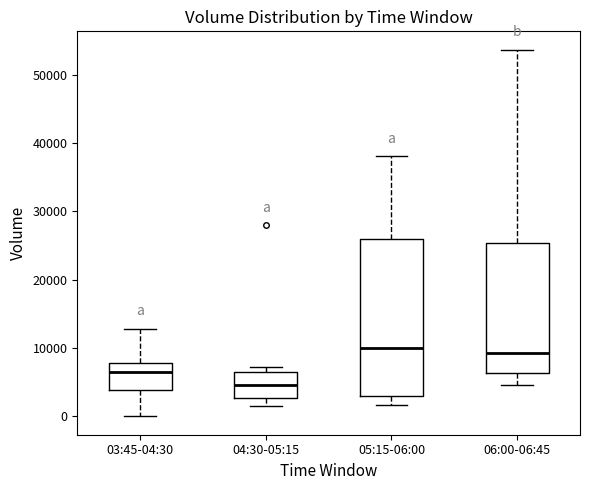

Comparing the boxes themselves (not the whiskers), which one is the tallest?

05:15-06:00